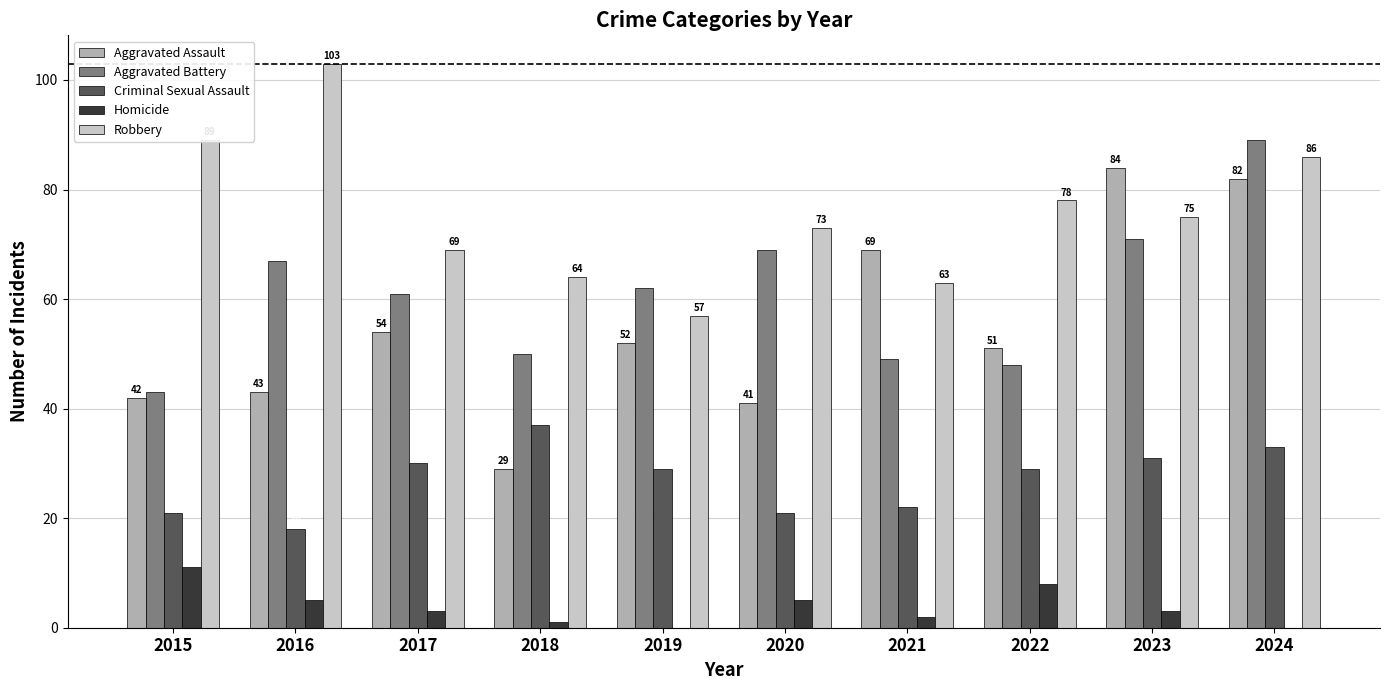

What is the total value across all series at 2016?

236